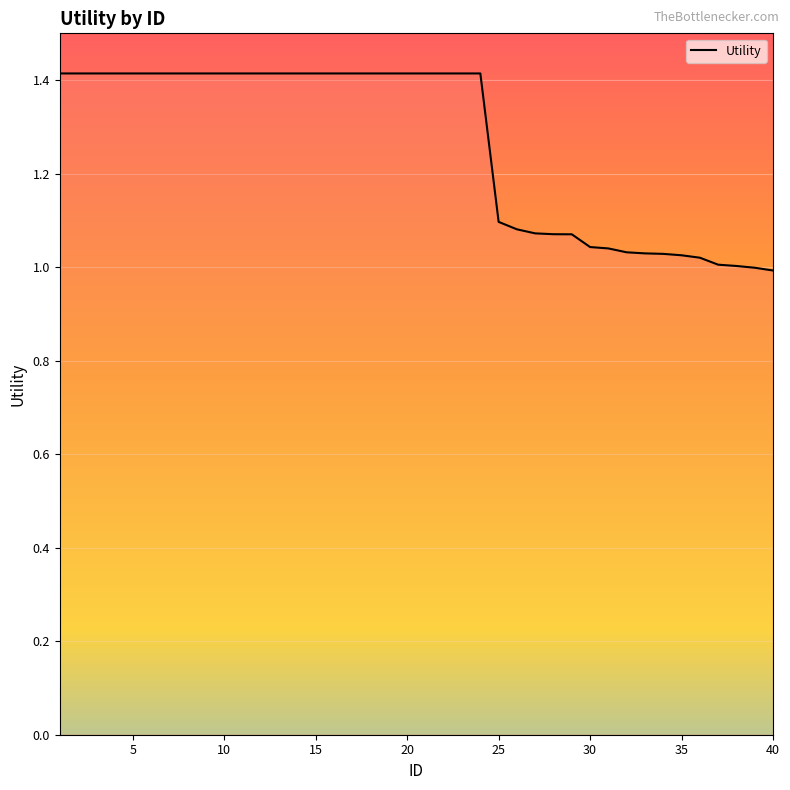

What is the maximum value shown in the chart?

1.4